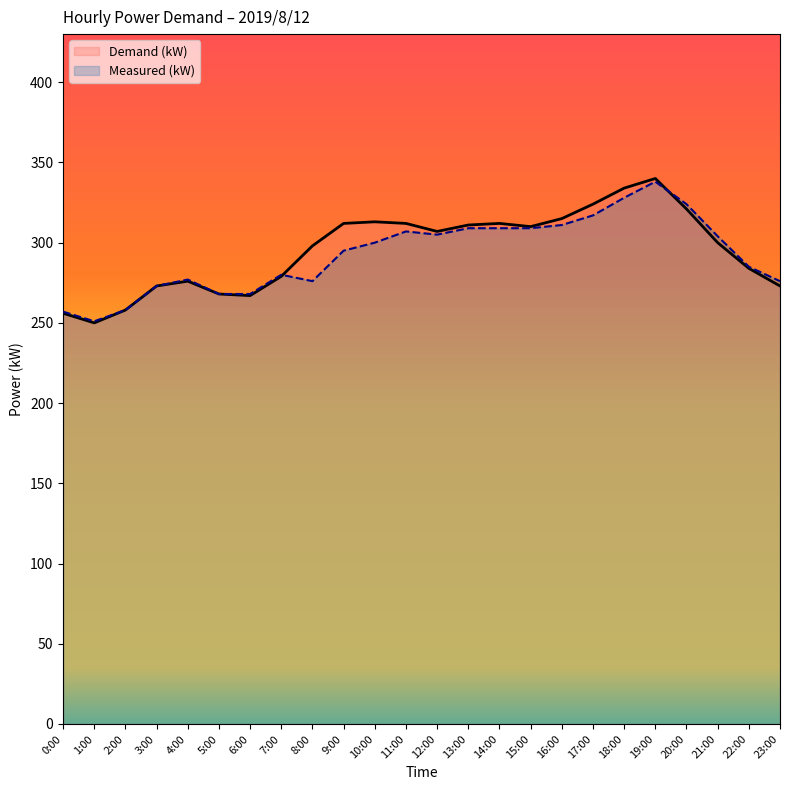

What position from the right is 9:00?

15